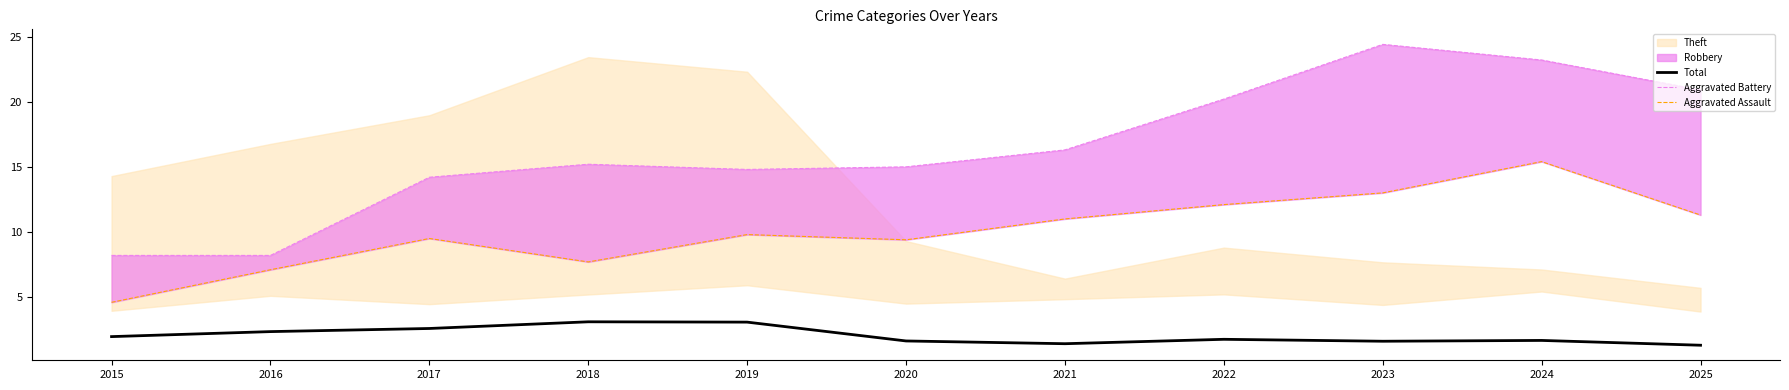

Reading left to right, transcribe all the data shown in this chart.

Total: 2.0	2.4	2.6	3.1	3.1	1.6	1.4	1.8	1.6	1.7	1.3
Aggravated Battery: 8.2	8.2	14.2	15.2	14.8	15.0	16.3	20.2	24.4	23.2	20.9
Aggravated Assault: 4.6	7.1	9.5	7.7	9.8	9.4	11.0	12.1	13.0	15.4	11.3